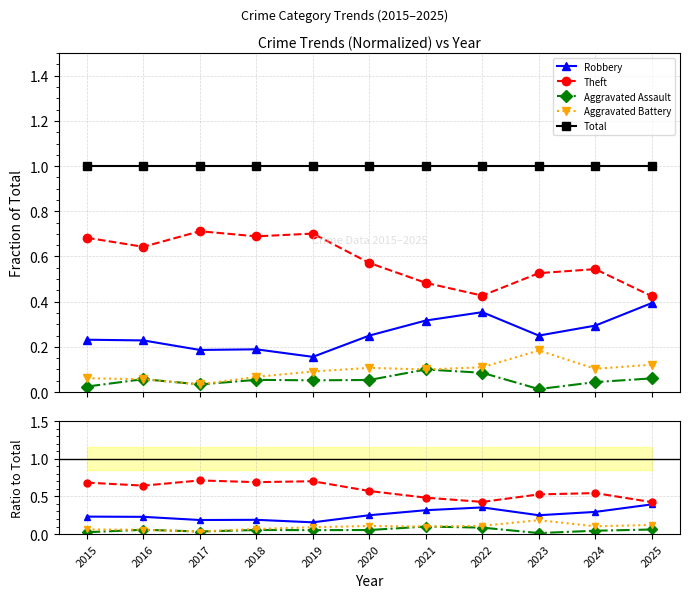

What is the approximate value of Robbery at 2022?

0.4